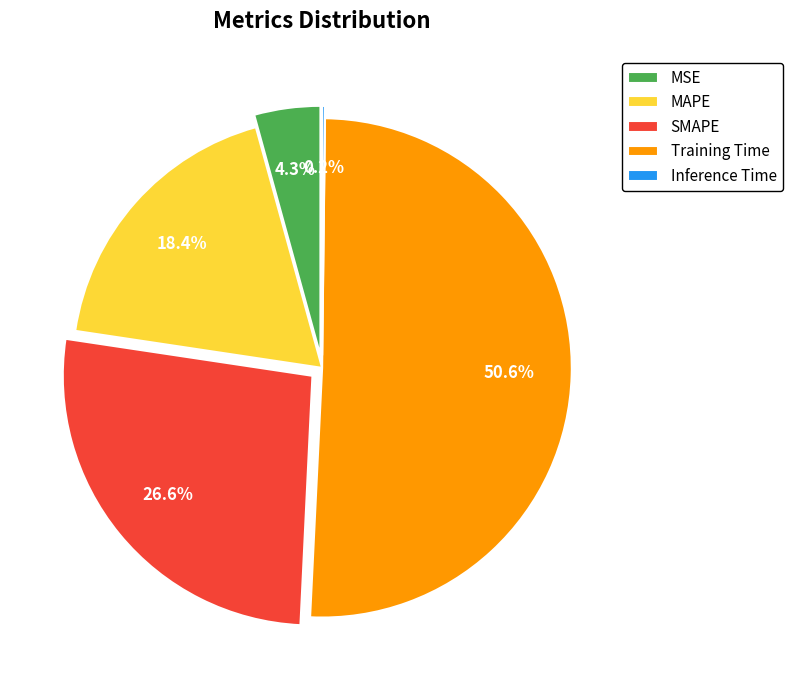

Which slice is the largest?

Training Time